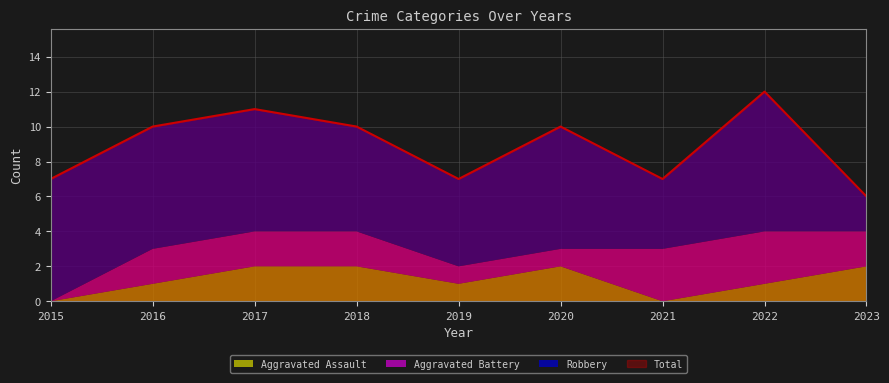

What are all the series names shown in the legend?

Aggravated Assault, Aggravated Battery, Robbery, Total